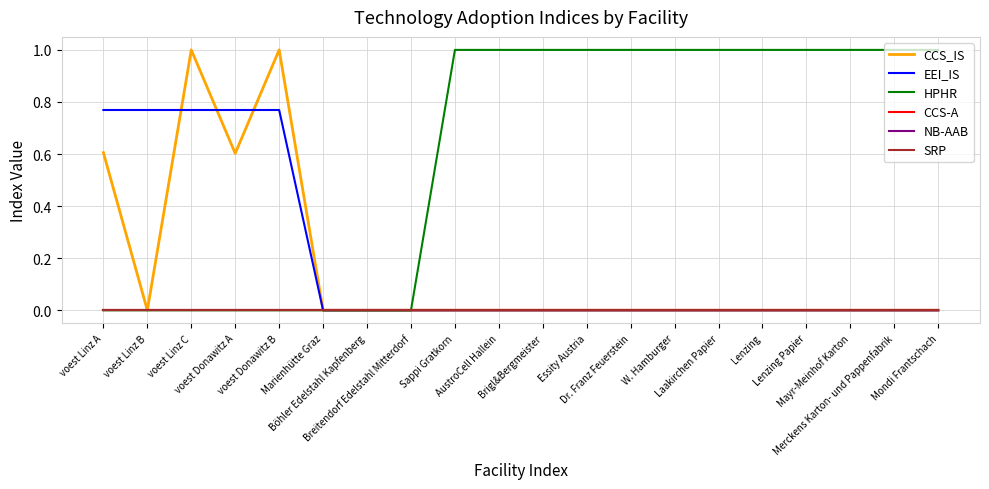

Reading right to left, what are all the values shown in this chart?

CCS_IS: Mondi Frantschach=0.0	Merckens Karton- und Pappenfabrik=0.0	Mayr-Meinhof Karton=0.0	Lenzing Papier=0.0	Lenzing=0.0	Laakirchen Papier=0.0	W. Hamburger=0.0	Dr. Franz Feuerstein=0.0	Essity Austria=0.0	Brigl&Bergmeister=0.0	AustroCell Hallein=0.0	Sappi Gratkorn=0.0	Breitendorf Edelstahl Mitterdorf=0.0	Böhler Edelstahl Kapfenberg=0.0	Marienhütte Graz=0.0	voest Donawitz B=1.0	voest Donawitz A=0.6	voest Linz C=1.0	voest Linz B=0.0	voest Linz A=0.6
EEI_IS: Mondi Frantschach=0.0	Merckens Karton- und Pappenfabrik=0.0	Mayr-Meinhof Karton=0.0	Lenzing Papier=0.0	Lenzing=0.0	Laakirchen Papier=0.0	W. Hamburger=0.0	Dr. Franz Feuerstein=0.0	Essity Austria=0.0	Brigl&Bergmeister=0.0	AustroCell Hallein=0.0	Sappi Gratkorn=0.0	Breitendorf Edelstahl Mitterdorf=0.0	Böhler Edelstahl Kapfenberg=0.0	Marienhütte Graz=0.0	voest Donawitz B=0.8	voest Donawitz A=0.8	voest Linz C=0.8	voest Linz B=0.8	voest Linz A=0.8
HPHR: Mondi Frantschach=1.0	Merckens Karton- und Pappenfabrik=1.0	Mayr-Meinhof Karton=1.0	Lenzing Papier=1.0	Lenzing=1.0	Laakirchen Papier=1.0	W. Hamburger=1.0	Dr. Franz Feuerstein=1.0	Essity Austria=1.0	Brigl&Bergmeister=1.0	AustroCell Hallein=1.0	Sappi Gratkorn=1.0	Breitendorf Edelstahl Mitterdorf=0.0	Böhler Edelstahl Kapfenberg=0.0	Marienhütte Graz=0.0	voest Donawitz B=0.0	voest Donawitz A=0.0	voest Linz C=0.0	voest Linz B=0.0	voest Linz A=0.0
CCS-A: Mondi Frantschach=0.0	Merckens Karton- und Pappenfabrik=0.0	Mayr-Meinhof Karton=0.0	Lenzing Papier=0.0	Lenzing=0.0	Laakirchen Papier=0.0	W. Hamburger=0.0	Dr. Franz Feuerstein=0.0	Essity Austria=0.0	Brigl&Bergmeister=0.0	AustroCell Hallein=0.0	Sappi Gratkorn=0.0	Breitendorf Edelstahl Mitterdorf=0.0	Böhler Edelstahl Kapfenberg=0.0	Marienhütte Graz=0.0	voest Donawitz B=0.0	voest Donawitz A=0.0	voest Linz C=0.0	voest Linz B=0.0	voest Linz A=0.0
NB-AAB: Mondi Frantschach=0.0	Merckens Karton- und Pappenfabrik=0.0	Mayr-Meinhof Karton=0.0	Lenzing Papier=0.0	Lenzing=0.0	Laakirchen Papier=0.0	W. Hamburger=0.0	Dr. Franz Feuerstein=0.0	Essity Austria=0.0	Brigl&Bergmeister=0.0	AustroCell Hallein=0.0	Sappi Gratkorn=0.0	Breitendorf Edelstahl Mitterdorf=0.0	Böhler Edelstahl Kapfenberg=0.0	Marienhütte Graz=0.0	voest Donawitz B=0.0	voest Donawitz A=0.0	voest Linz C=0.0	voest Linz B=0.0	voest Linz A=0.0
SRP: Mondi Frantschach=0.0	Merckens Karton- und Pappenfabrik=0.0	Mayr-Meinhof Karton=0.0	Lenzing Papier=0.0	Lenzing=0.0	Laakirchen Papier=0.0	W. Hamburger=0.0	Dr. Franz Feuerstein=0.0	Essity Austria=0.0	Brigl&Bergmeister=0.0	AustroCell Hallein=0.0	Sappi Gratkorn=0.0	Breitendorf Edelstahl Mitterdorf=0.0	Böhler Edelstahl Kapfenberg=0.0	Marienhütte Graz=0.0	voest Donawitz B=0.0	voest Donawitz A=0.0	voest Linz C=0.0	voest Linz B=0.0	voest Linz A=0.0